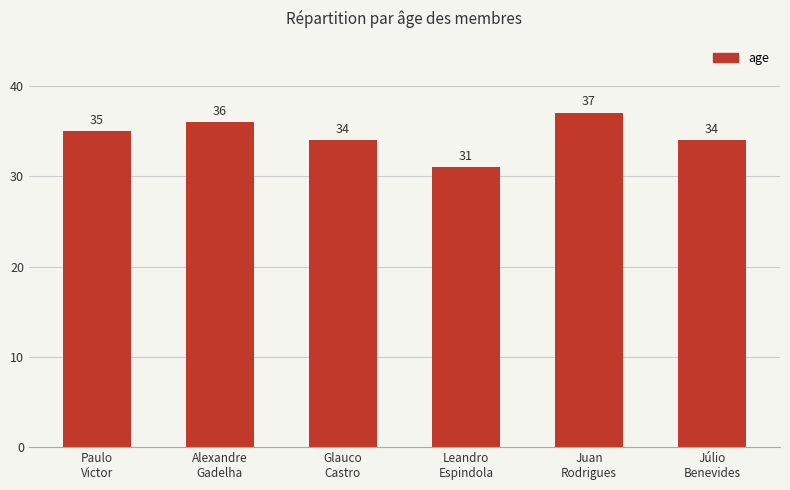

Approximately how many times larger is the value at Júlio
Benevides compared to Juan
Rodrigues?

0.9